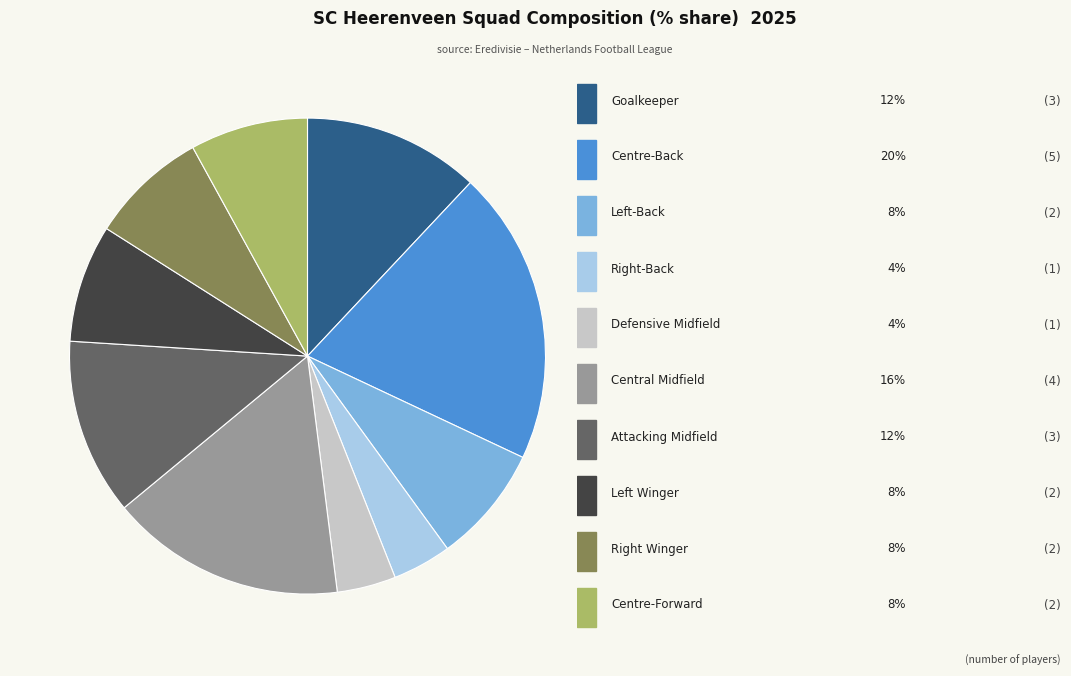

Is there any slice that represents more than half of the pie?

No